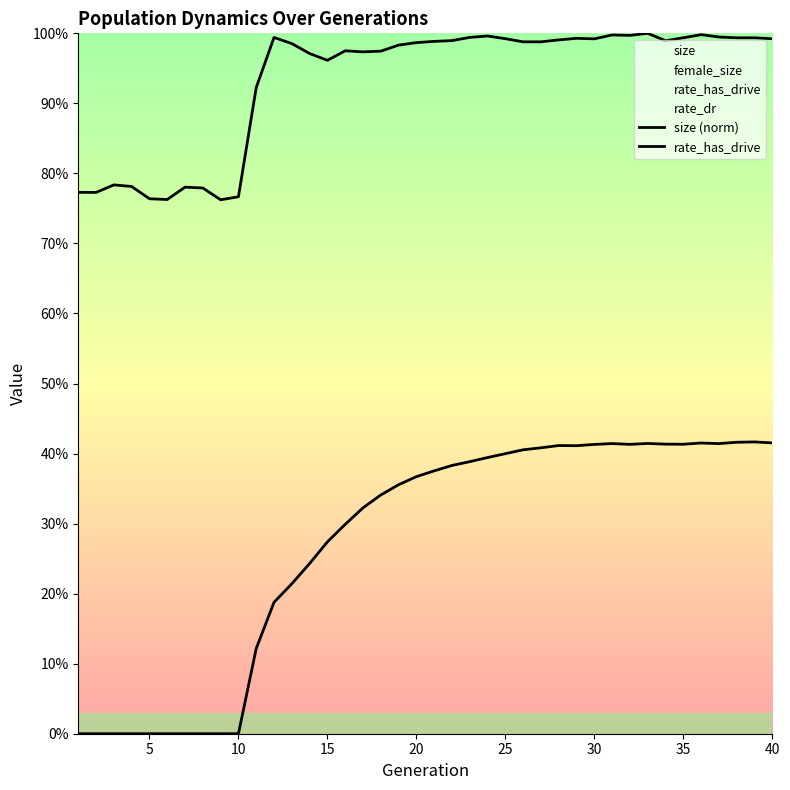

Which series has the largest total across all categories?

size (norm)